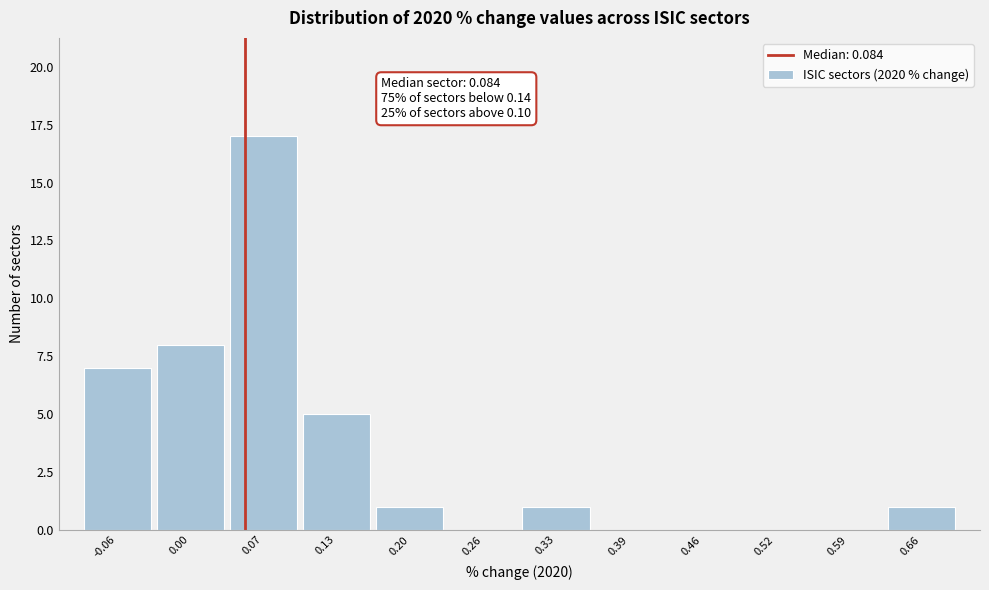

Reading left to right, what are all the values shown in this chart?

-0.06=7	0.00=8	0.07=17	0.13=5	0.20=1	0.26=0	0.33=1	0.39=0	0.46=0	0.52=0	0.59=0	0.66=1